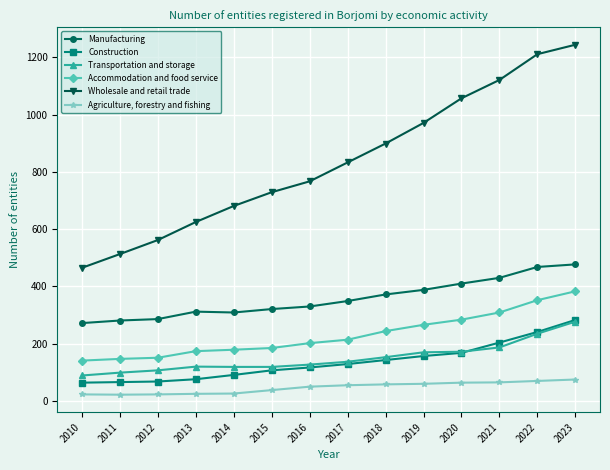

Rank the series by their maximum value, from highest to lowest.

Wholesale and retail trade, Manufacturing, Accommodation and food service, Construction, Transportation and storage, Agriculture, forestry and fishing